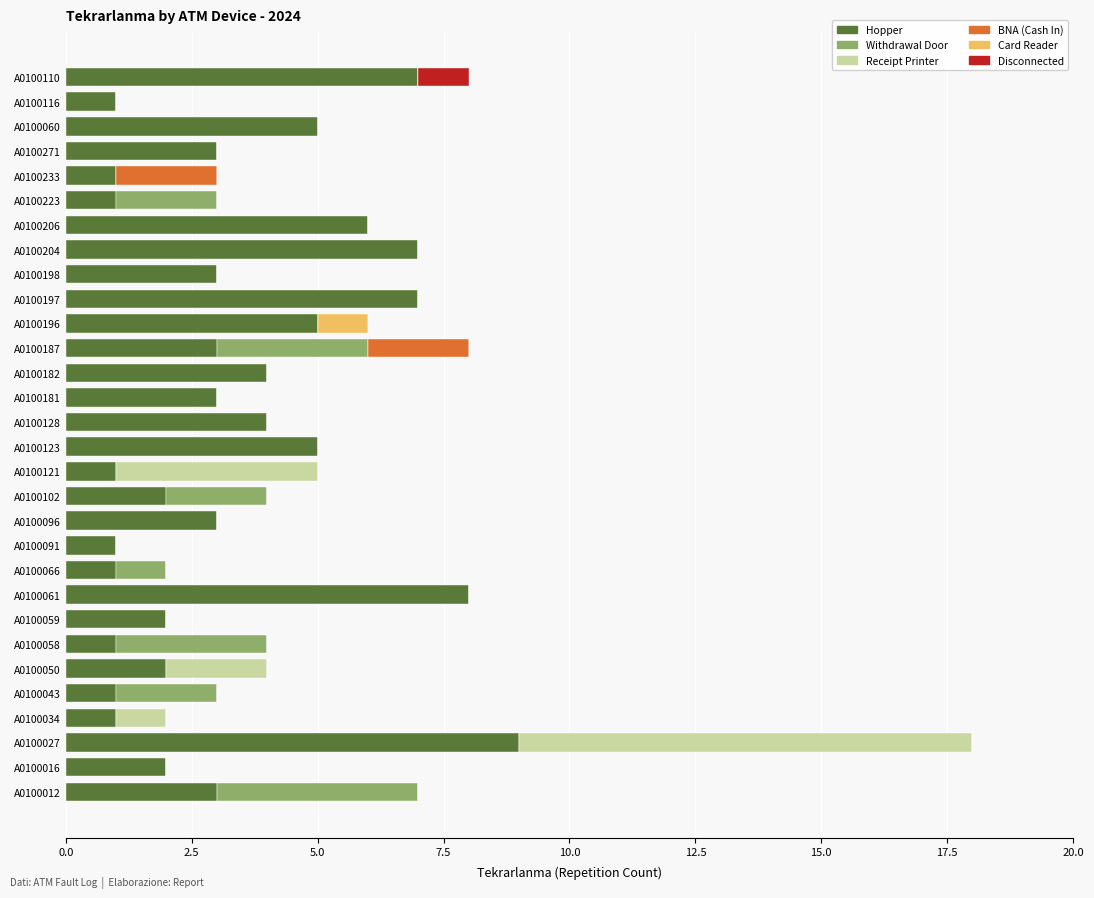

What are all the series names shown in the legend?

Hopper, Withdrawal Door, Receipt Printer, BNA (Cash In), Card Reader, Disconnected